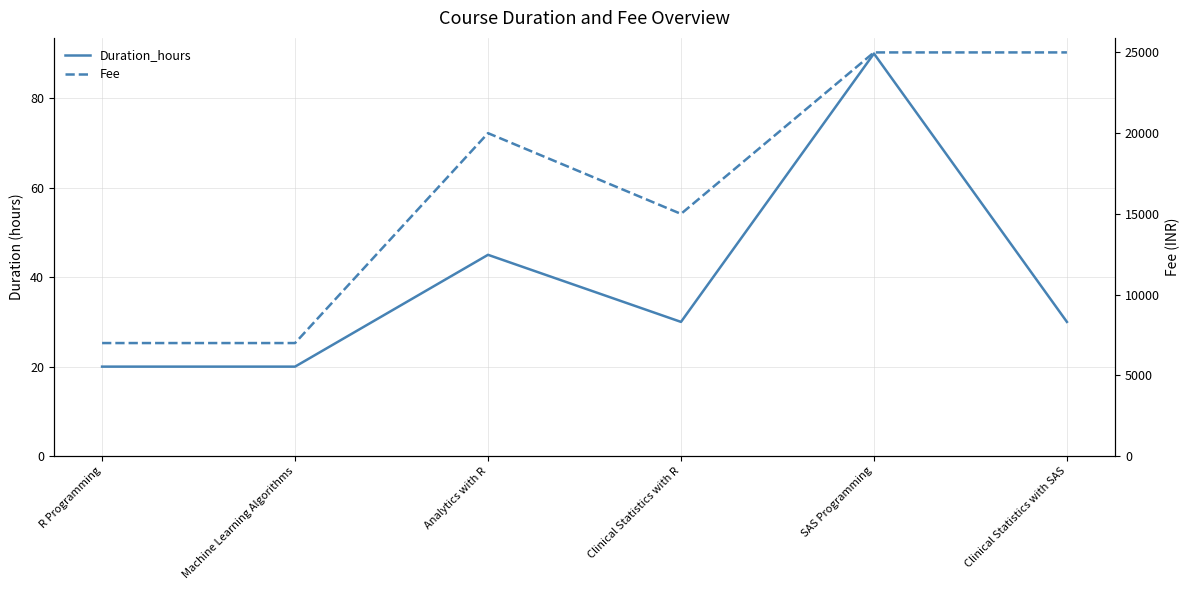

Between Machine Learning Algorithms and Clinical Statistics with R, which series saw the biggest shift?

Fee